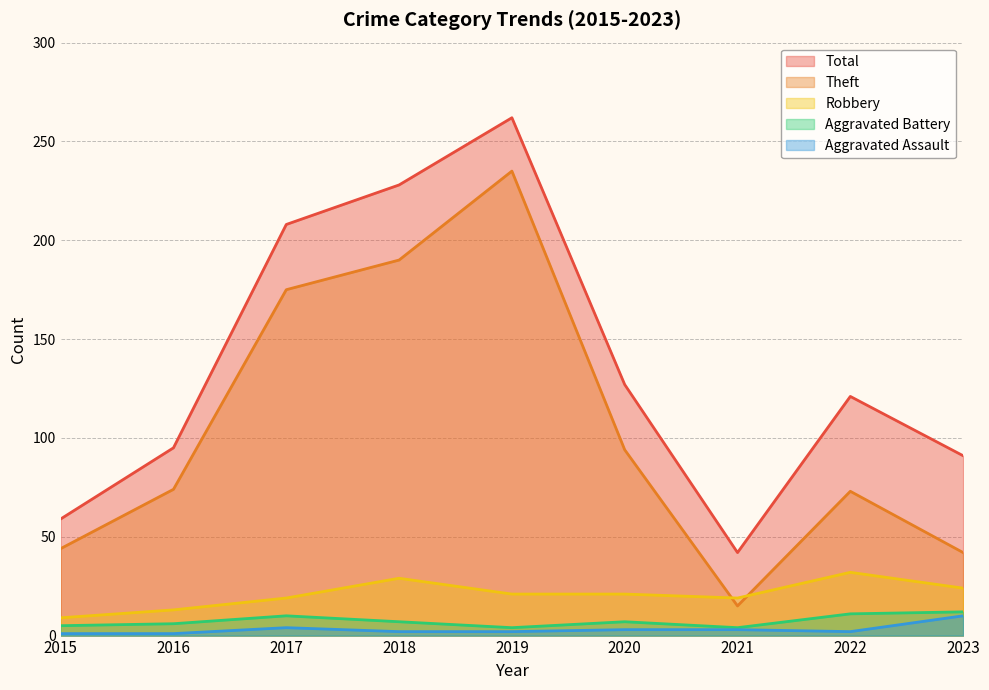

At how many categories does at least one series exceed 157?

3